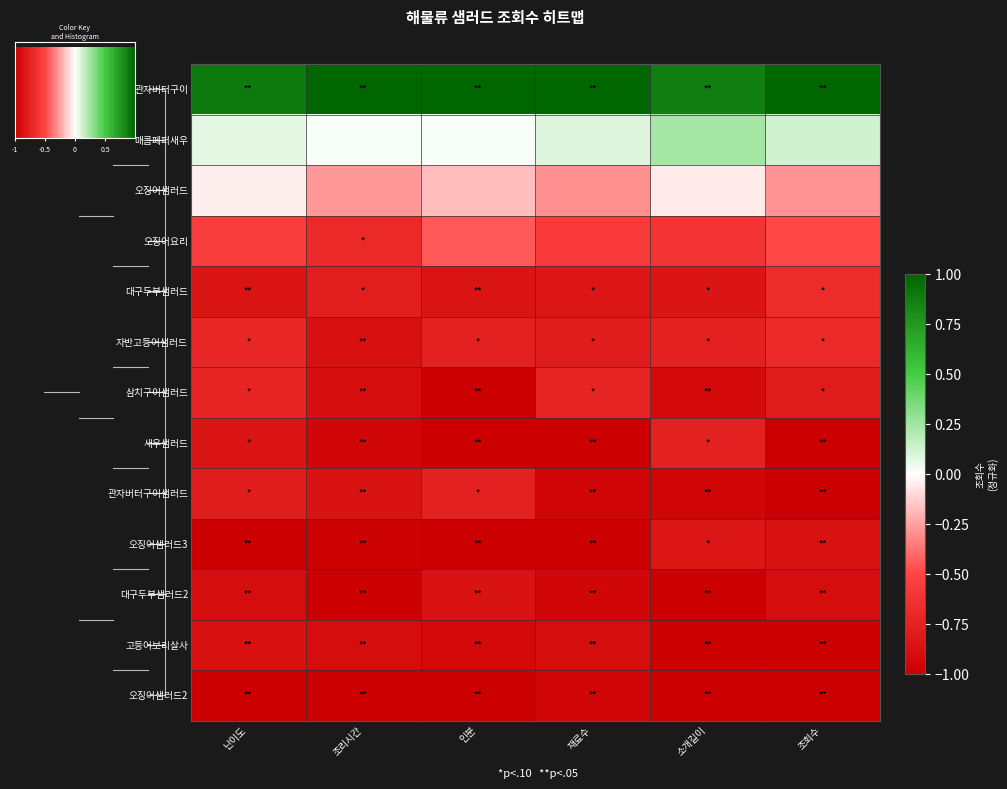

The value of 매콤페퍼새우 at 조리시간 is 0.0. True or false?

False